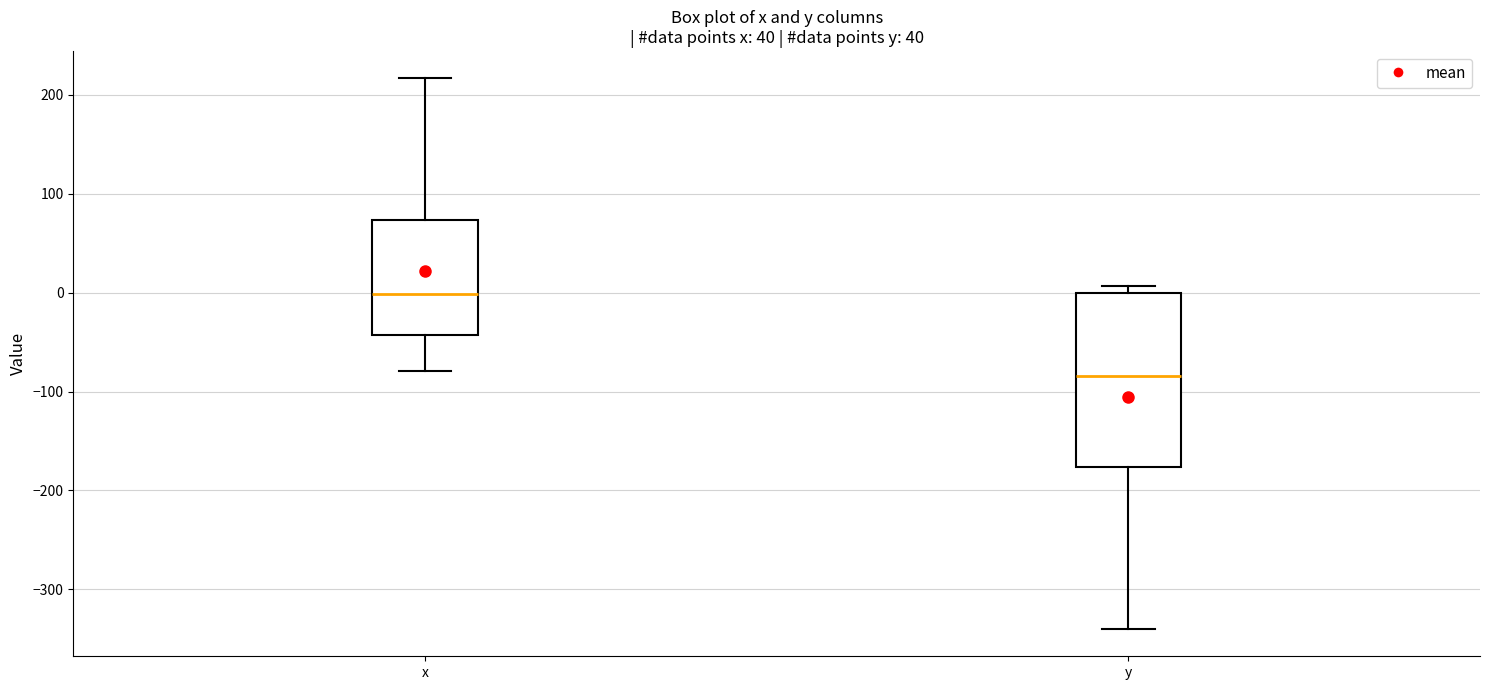

Which box's median line is the highest?

x